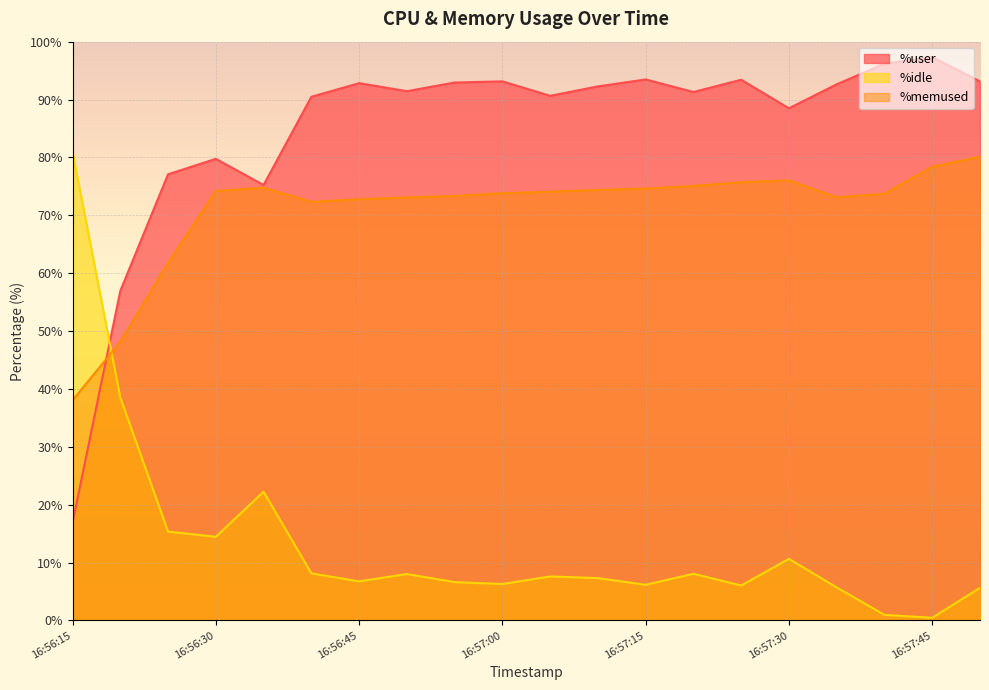

What is the maximum value shown in the chart?

97.3